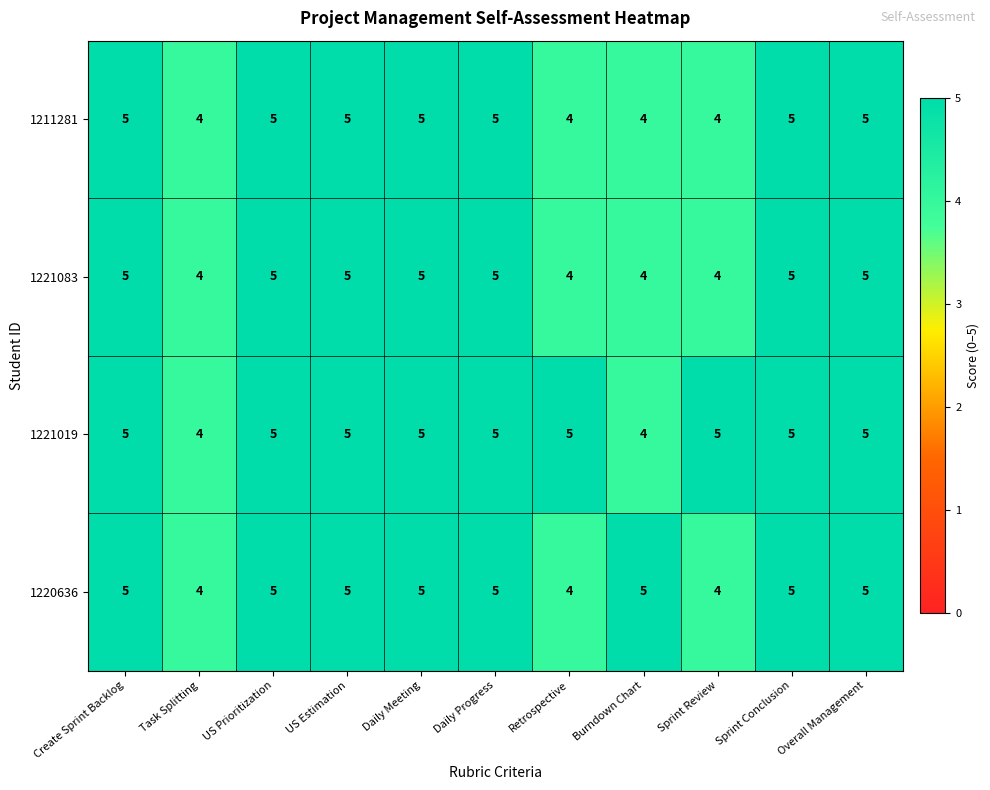

What is the average value of the 1211281 series?

5